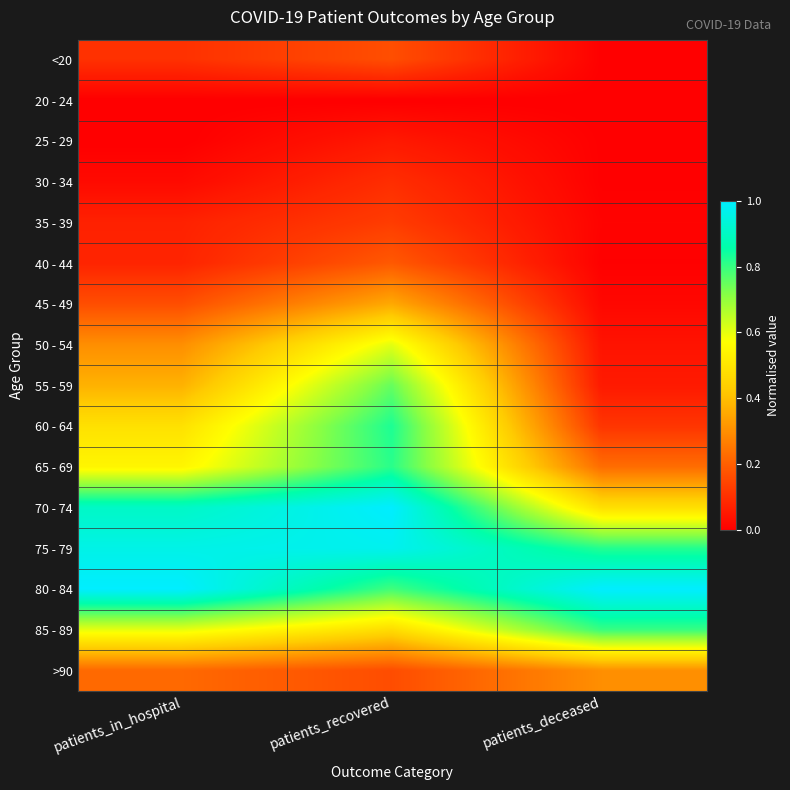

Reading right to left, list all the values displayed in this chart.

<20: patients_deceased=0.0	patients_recovered=0.2	patients_in_hospital=0.1
20 - 24: patients_deceased=0.0	patients_recovered=0.0	patients_in_hospital=0.0
25 - 29: patients_deceased=0.0	patients_recovered=0.1	patients_in_hospital=0.0
30 - 34: patients_deceased=0.0	patients_recovered=0.1	patients_in_hospital=0.0
35 - 39: patients_deceased=0.0	patients_recovered=0.1	patients_in_hospital=0.1
40 - 44: patients_deceased=0.0	patients_recovered=0.2	patients_in_hospital=0.1
45 - 49: patients_deceased=0.0	patients_recovered=0.4	patients_in_hospital=0.2
50 - 54: patients_deceased=0.0	patients_recovered=0.6	patients_in_hospital=0.3
55 - 59: patients_deceased=0.1	patients_recovered=0.8	patients_in_hospital=0.4
60 - 64: patients_deceased=0.1	patients_recovered=0.8	patients_in_hospital=0.5
65 - 69: patients_deceased=0.2	patients_recovered=0.8	patients_in_hospital=0.5
70 - 74: patients_deceased=0.5	patients_recovered=1.0	patients_in_hospital=0.9
75 - 79: patients_deceased=0.8	patients_recovered=1.0	patients_in_hospital=1.0
80 - 84: patients_deceased=1.0	patients_recovered=0.8	patients_in_hospital=1.0
85 - 89: patients_deceased=0.8	patients_recovered=0.5	patients_in_hospital=0.6
>90: patients_deceased=0.3	patients_recovered=0.2	patients_in_hospital=0.2